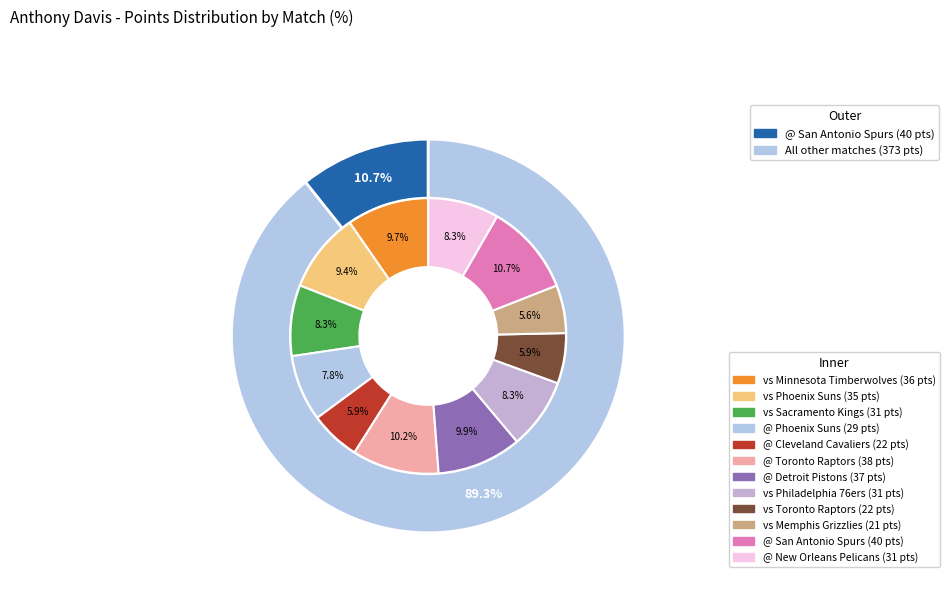

Is it true that @ San Antonio Spurs is 4% of the pie?

False